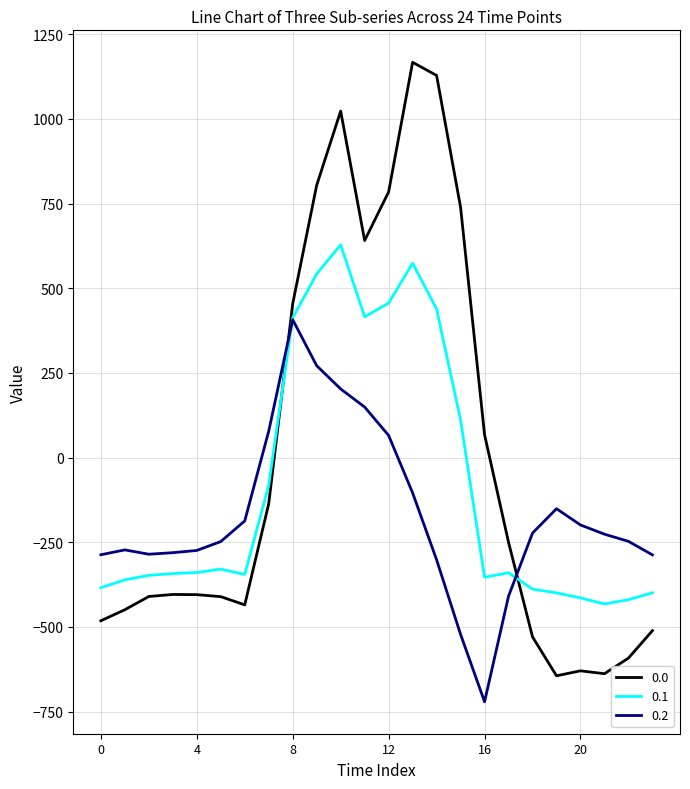

What are all the series names shown in the legend?

0.0, 0.1, 0.2